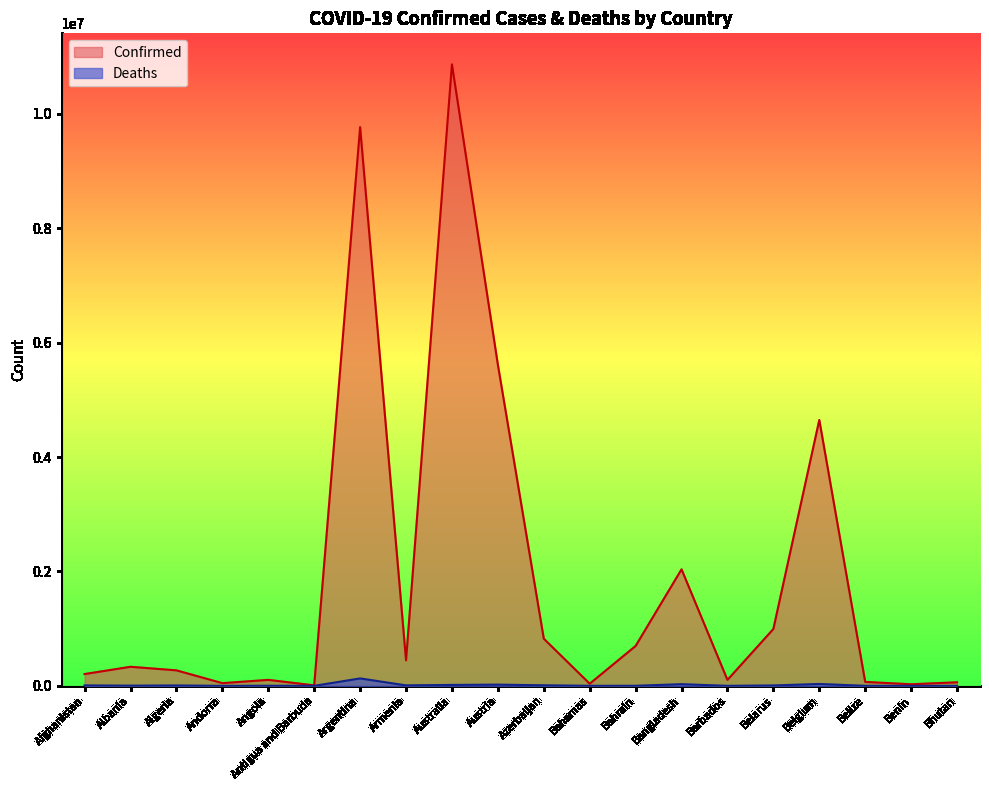

What is the average value of the Deaths series?

14024